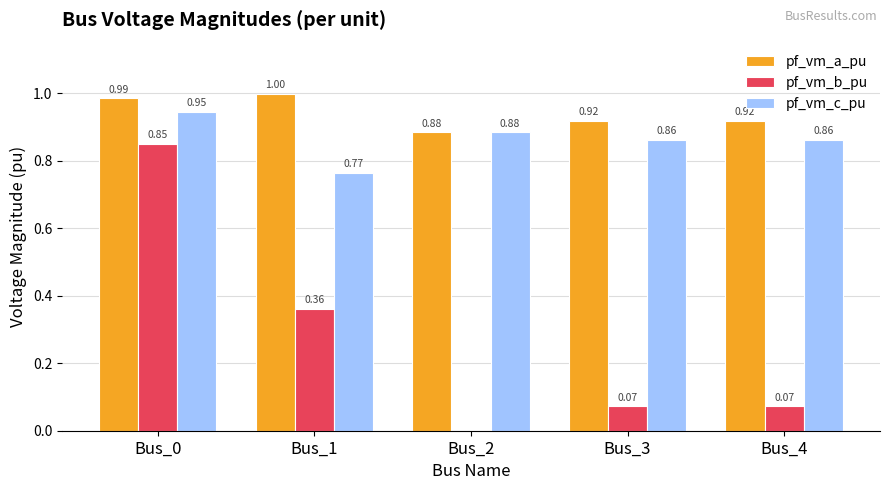

Which series changed the most between Bus_0 and Bus_4?

pf_vm_b_pu